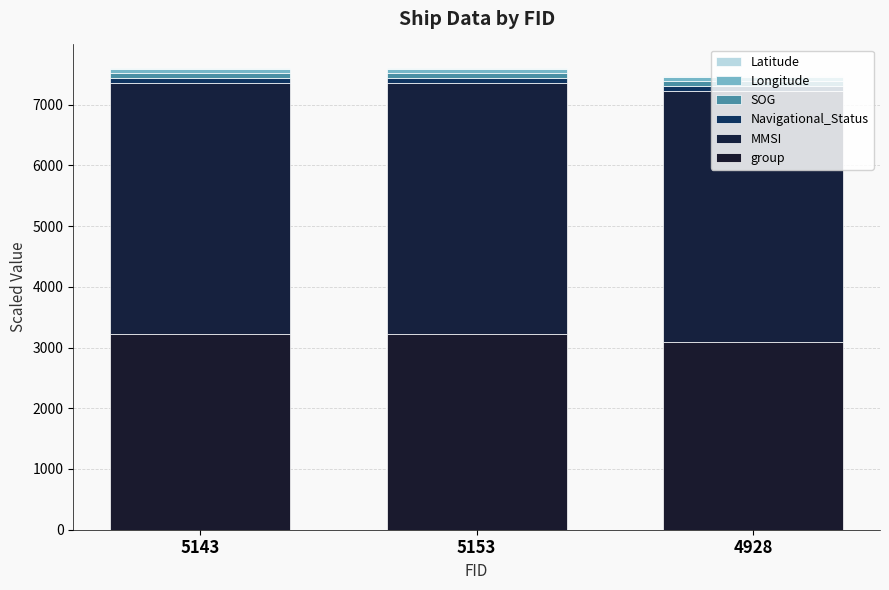

Are the bars grouped side by side (vs. stacked)?

No